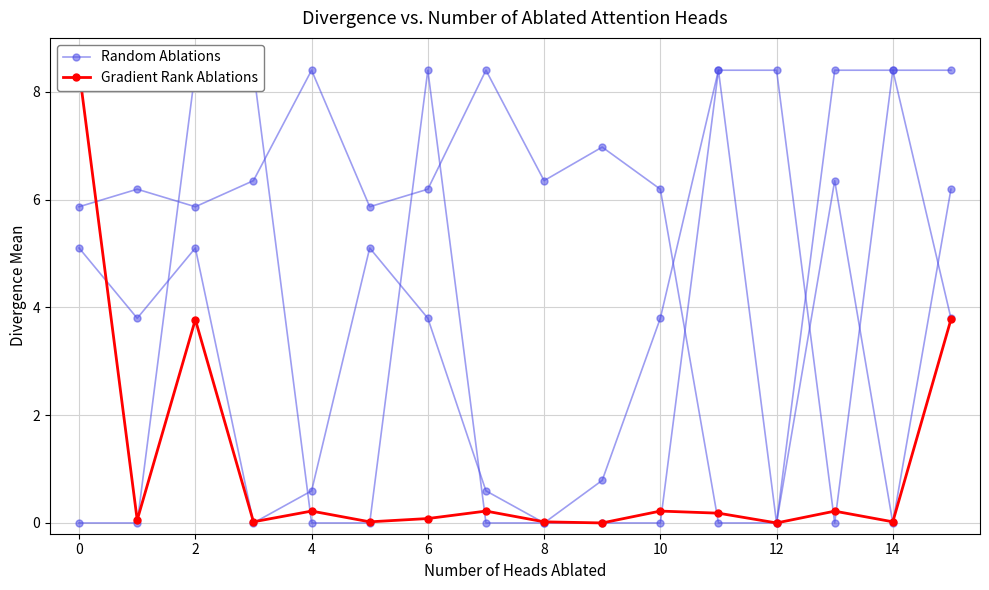

What is the sum of all Gradient Rank Ablations values?

17.2